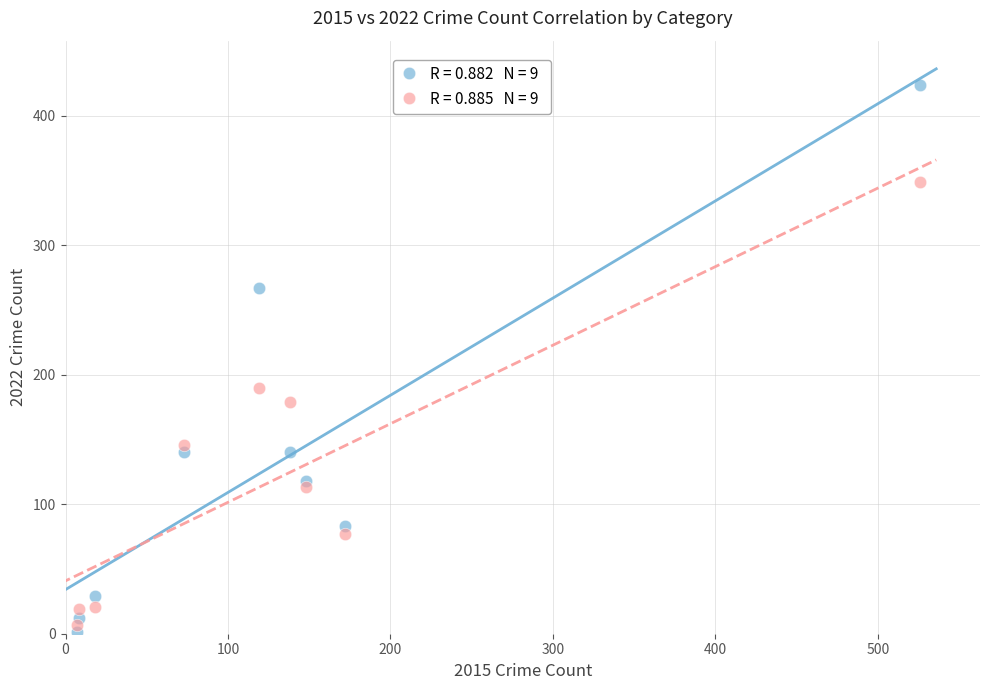

Across all series, what Y value is closest to 212?

190